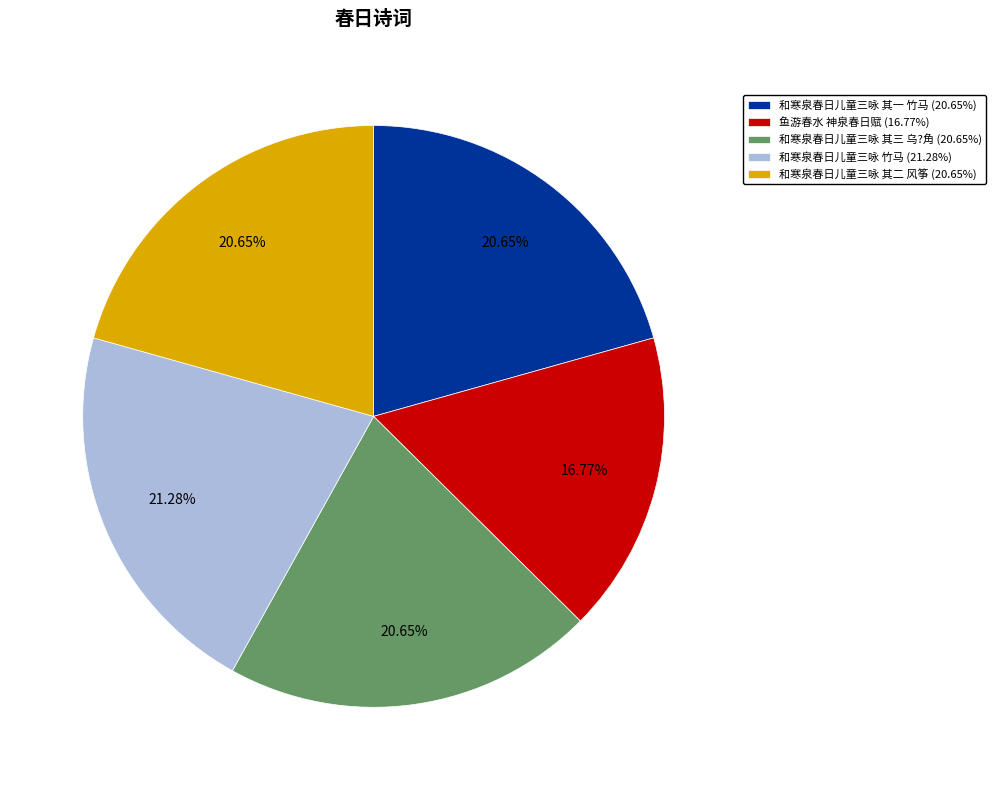

How many segments does this pie chart have?

5